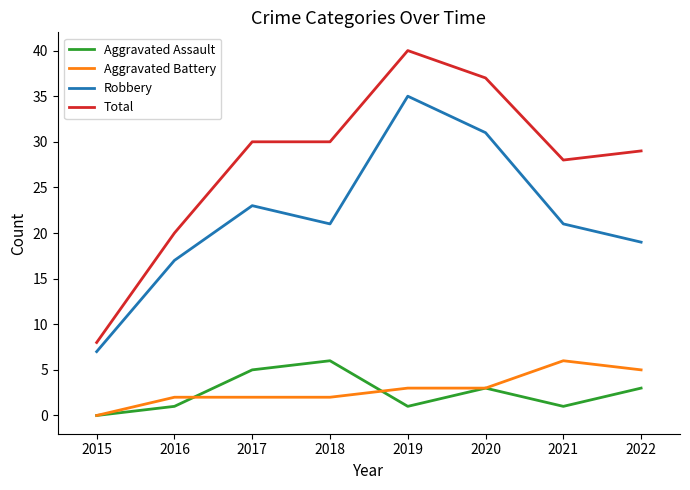

Read the Aggravated Battery value at 2020.

3